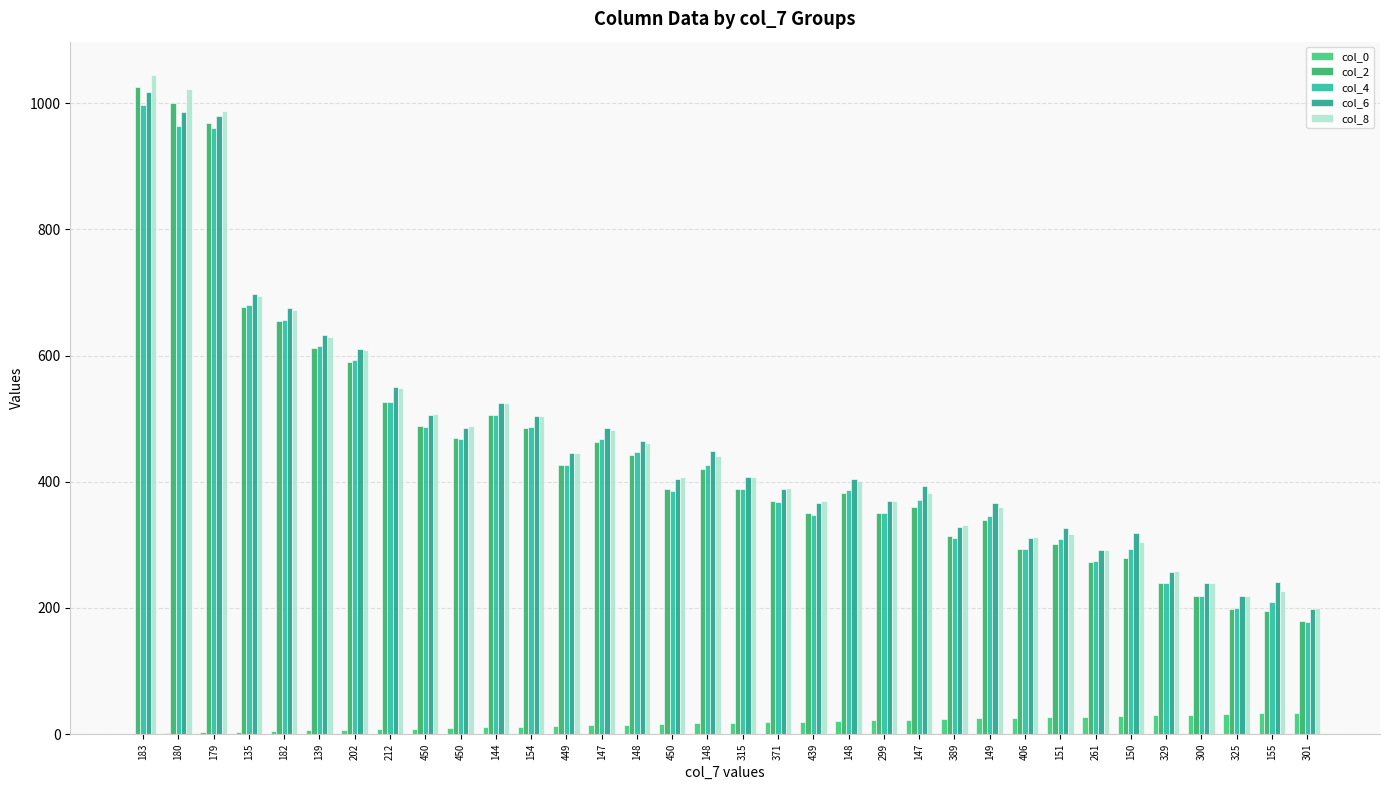

Are the bars grouped side by side (vs. stacked)?

Yes